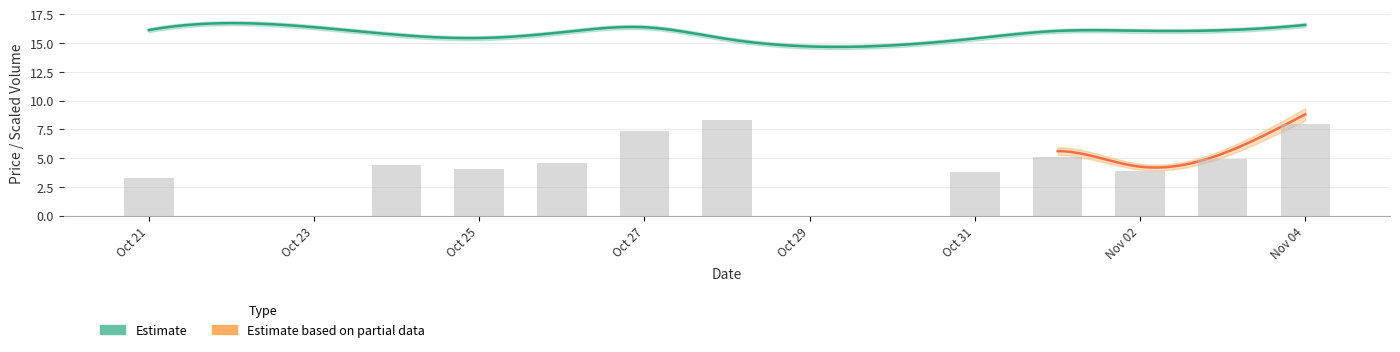

What is the value of the 9th bar from the left?

3.9